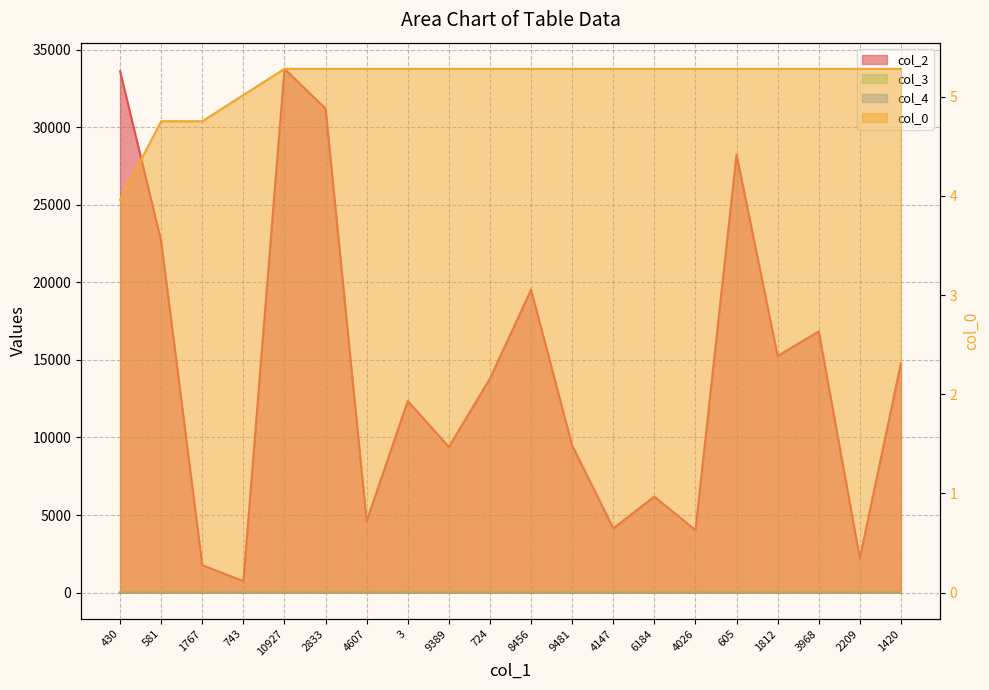

Which has a higher value, 2833 or 1767?

2833